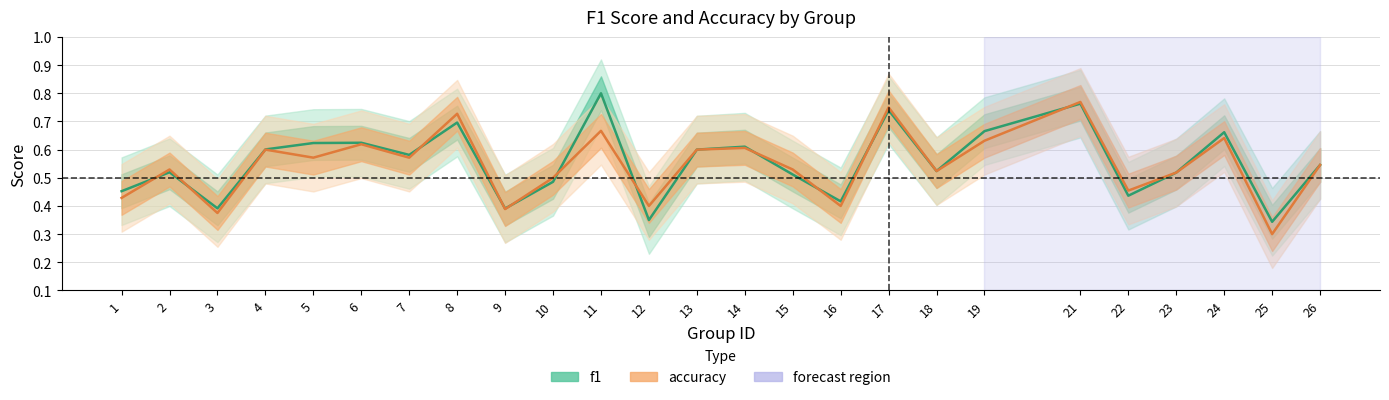

True or false: f1 has a value of 0.3 at 25.

True